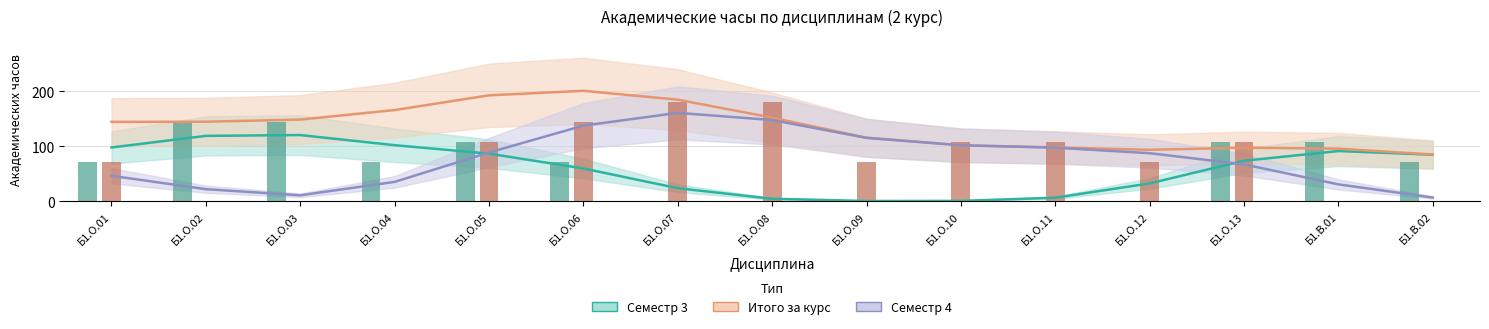

What is the total value across all series at Б1.О.04?

302.2